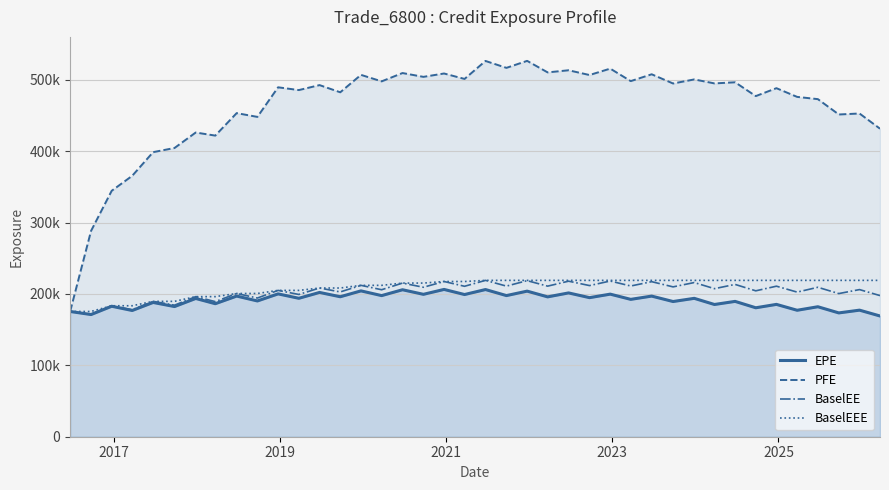

True or false: BaselEE and BaselEEE intersect in this chart.

False